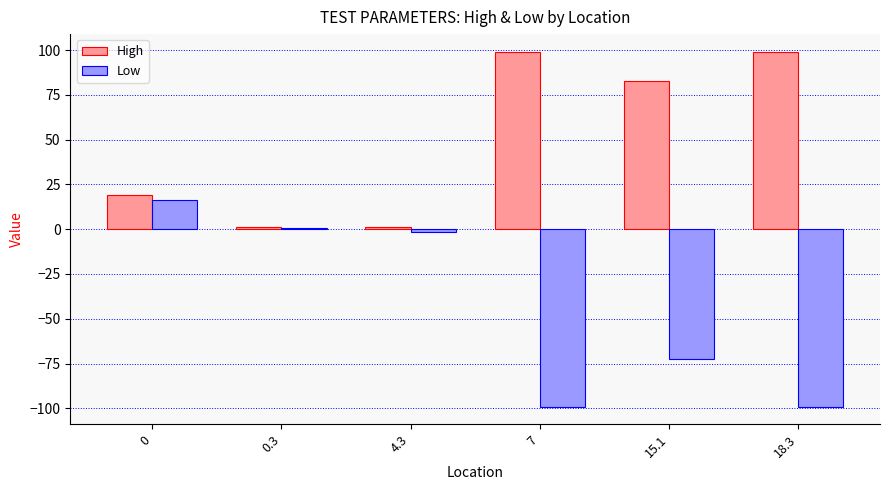

How many values in the High series exceed 82?

3